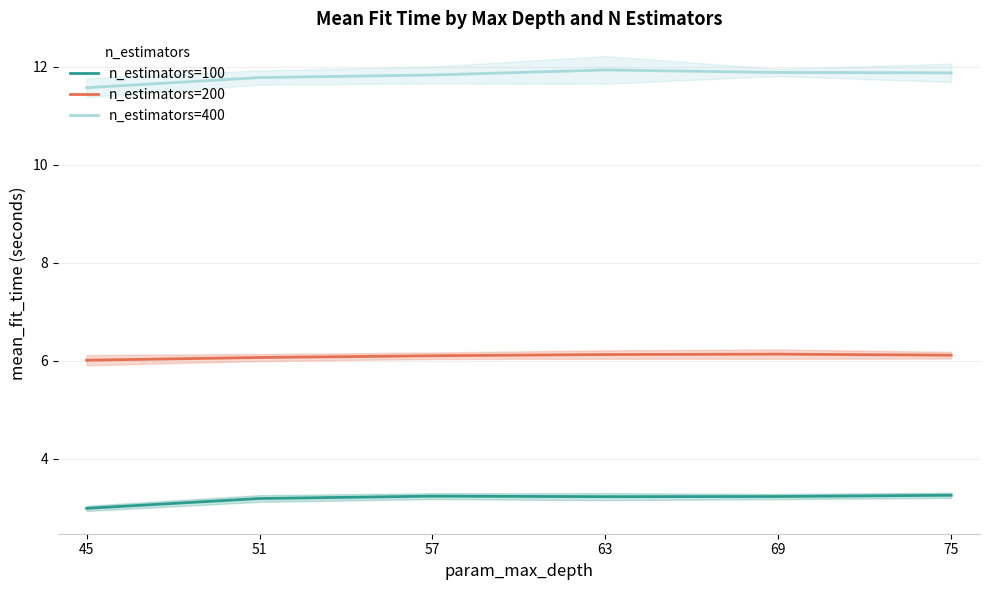

True or false: n_estimators=200 has more than 1 interior local peaks.

False